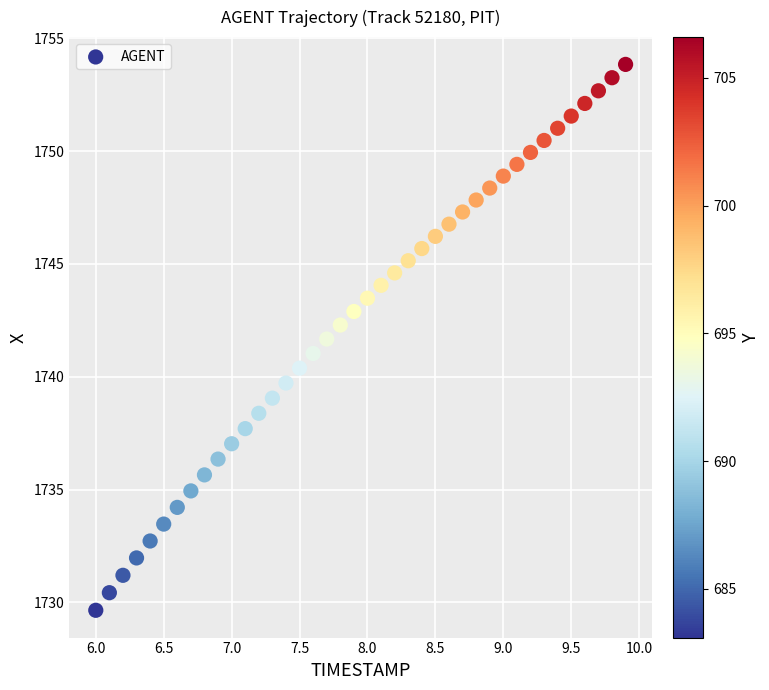

What is the range of X values (max minus min)?

3.9